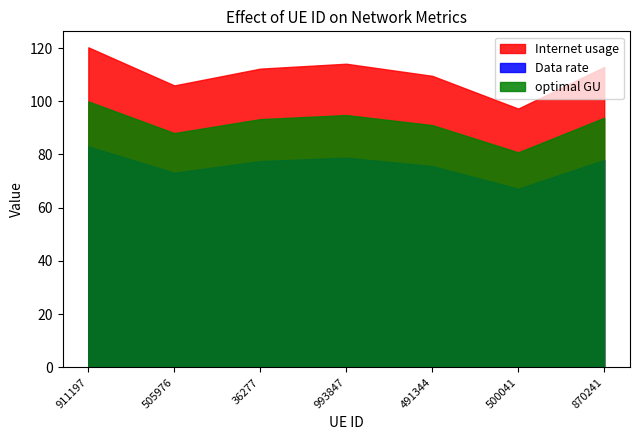

Is it true that Data rate equals 119.0 at 500041?

False